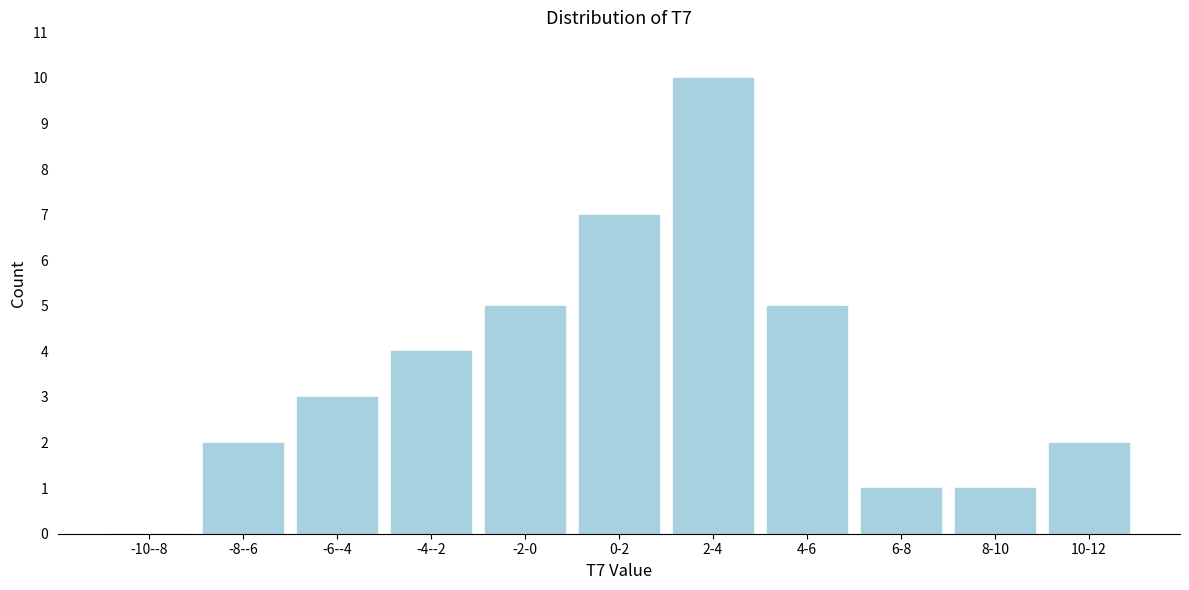

Reading left to right, extract all data points from this chart.

-10--8=0	-8--6=2	-6--4=3	-4--2=4	-2-0=5	0-2=7	2-4=10	4-6=5	6-8=1	8-10=1	10-12=2